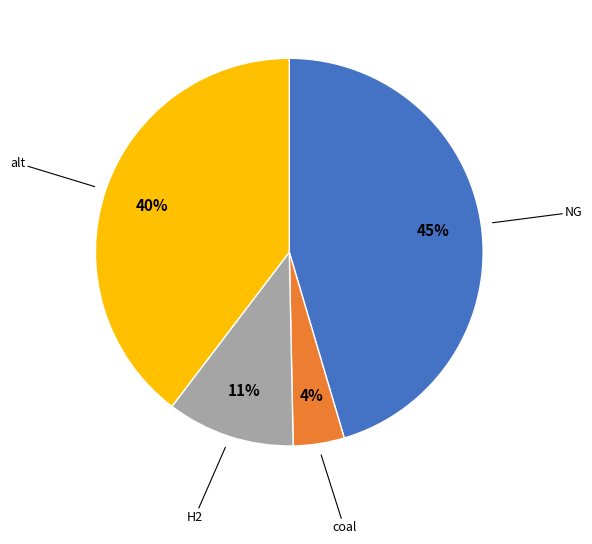

To the nearest percent, what is the difference between the largest and smallest slice percentages?

41%